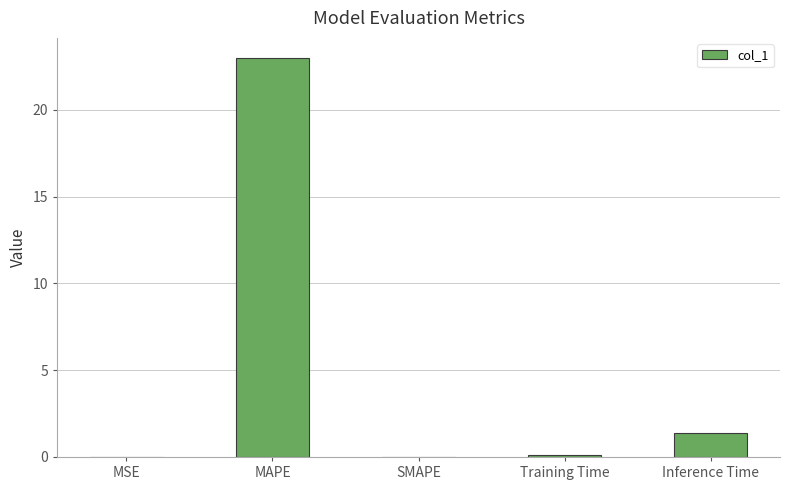

What is the maximum value shown in the chart?

23.0